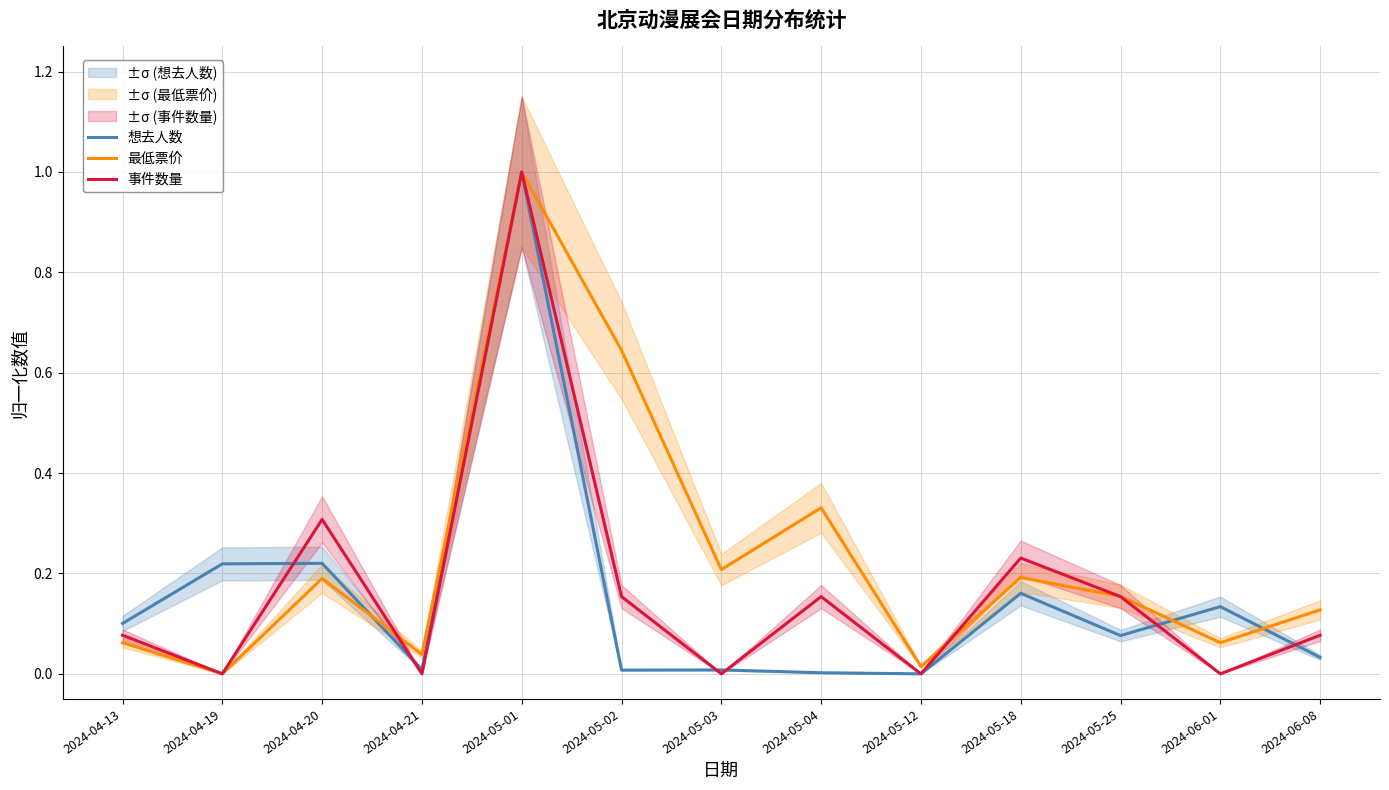

How many interior local valleys does the 想去人数 series have?

4